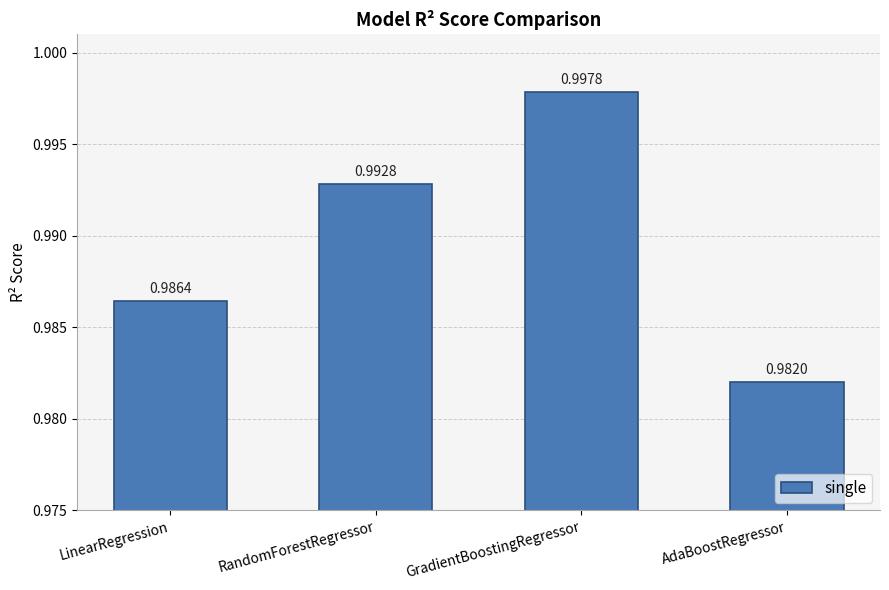

List the labels in order of value, smallest first.

AdaBoostRegressor, LinearRegression, RandomForestRegressor, GradientBoostingRegressor